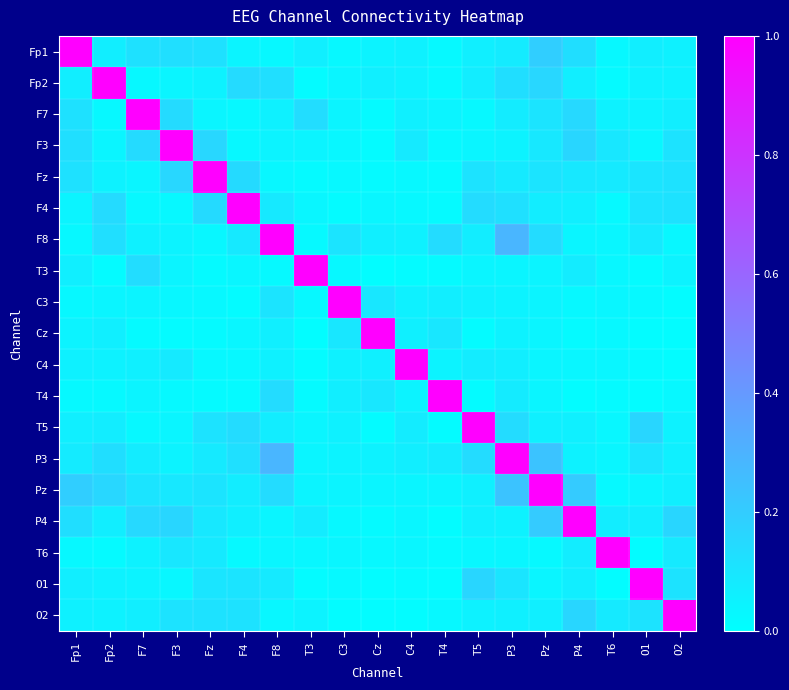

Which series has the largest total across all categories?

P3